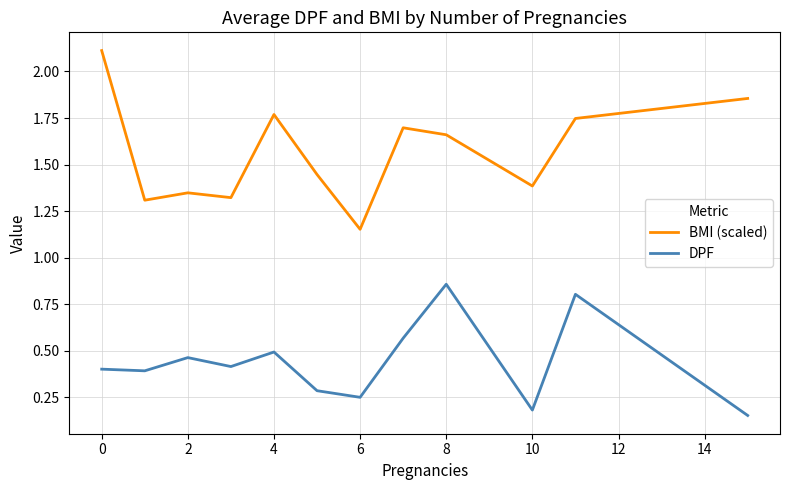

How many BMI (scaled) values are between 1 and 2?

11